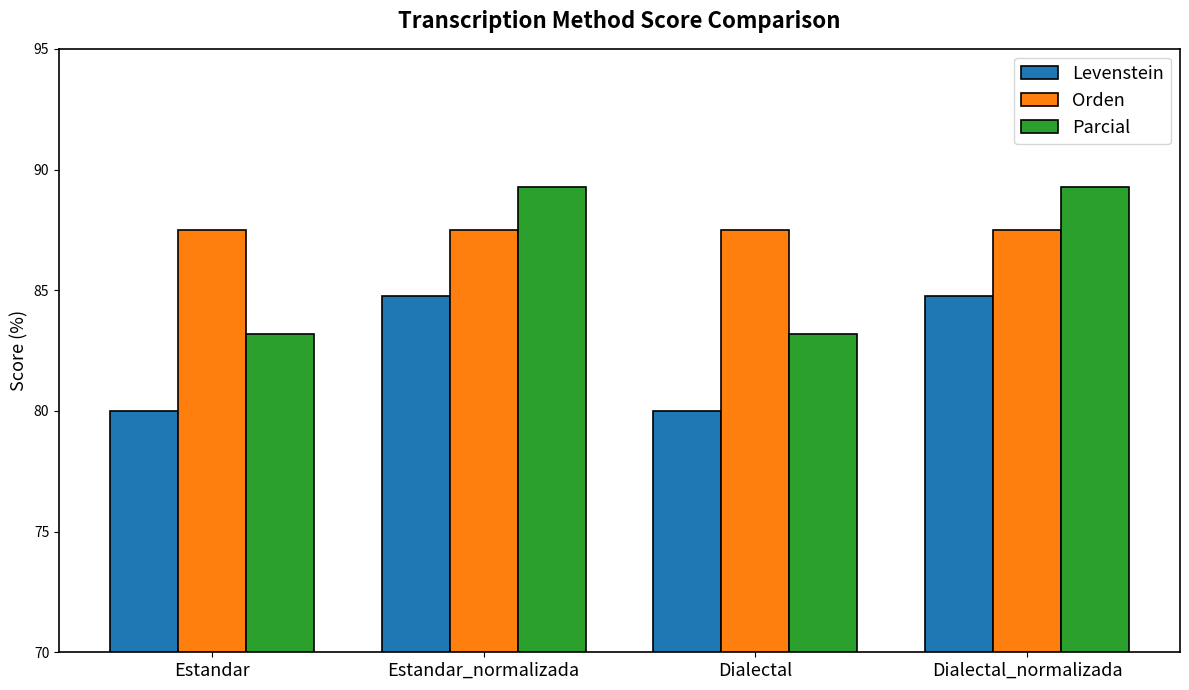

How many series are shown in this chart?

3